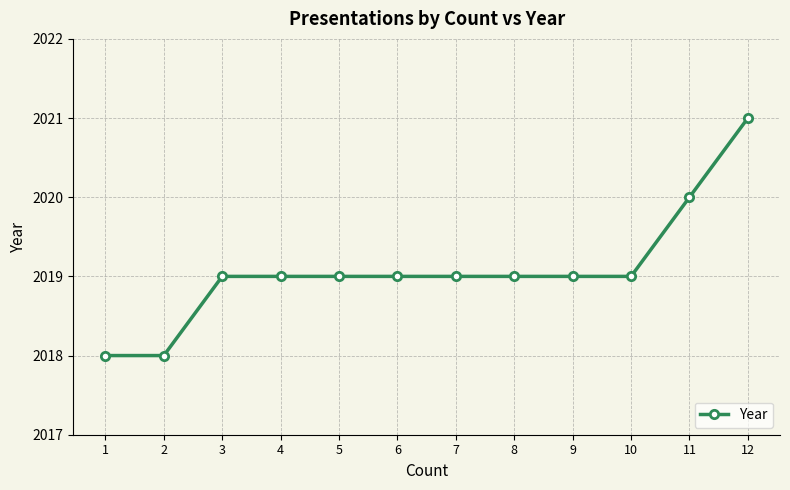

Approximately how many times larger is the value at 3 compared to 12?

1.0